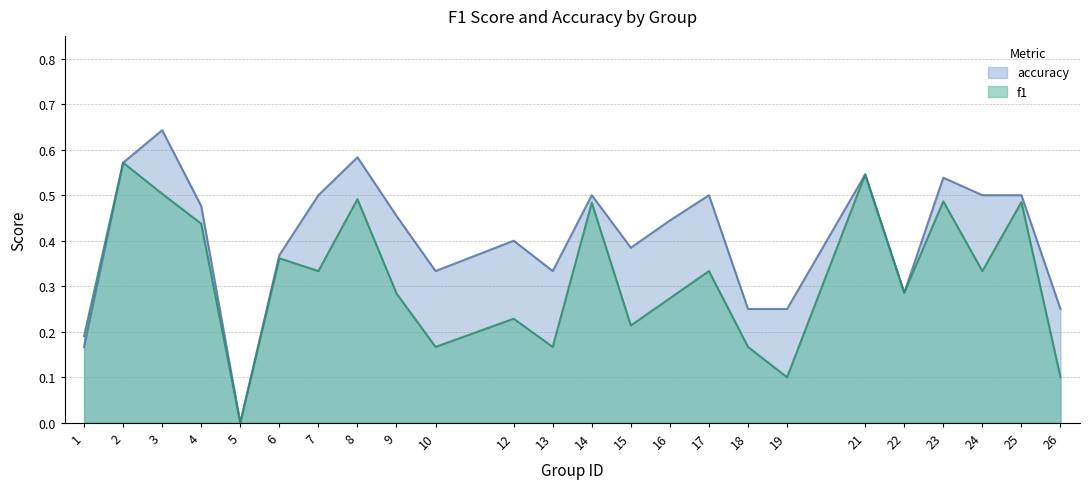

True or false: f1 and accuracy intersect in this chart.

False